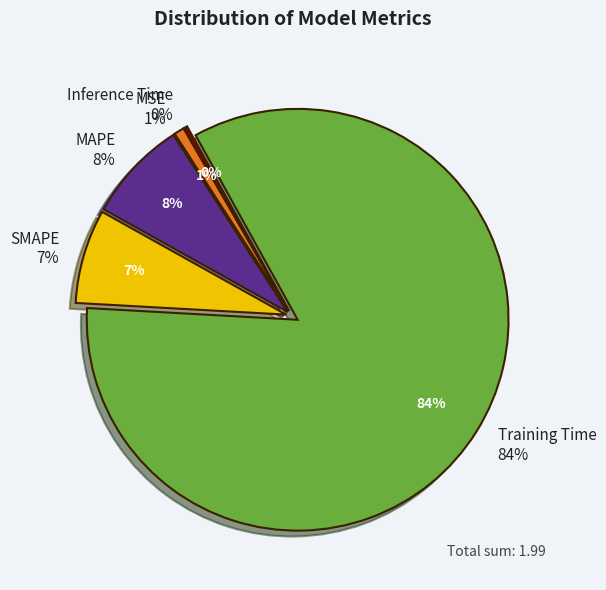

Which slice represents more than half of the pie?

Training Time